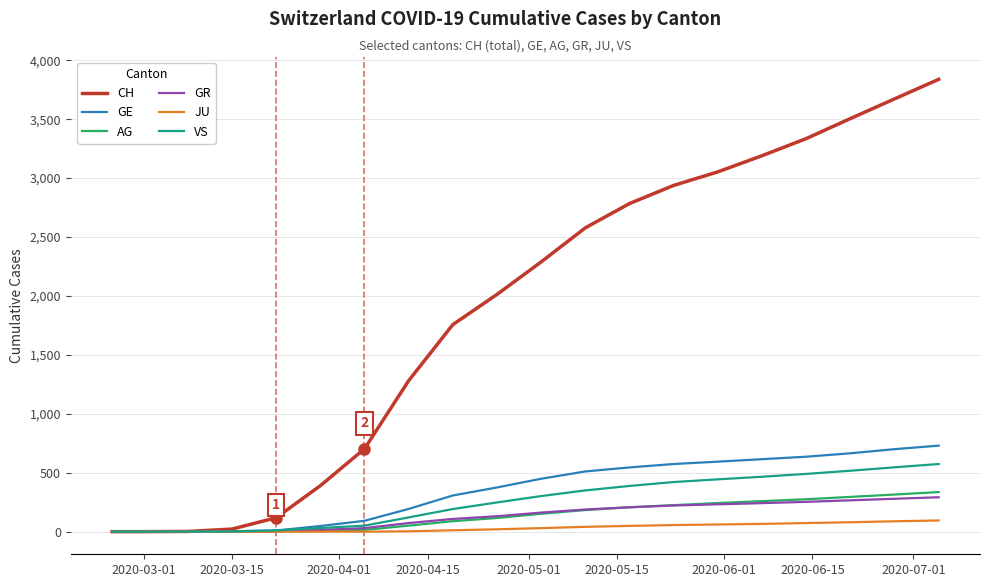

What is the maximum value for CH?

3838